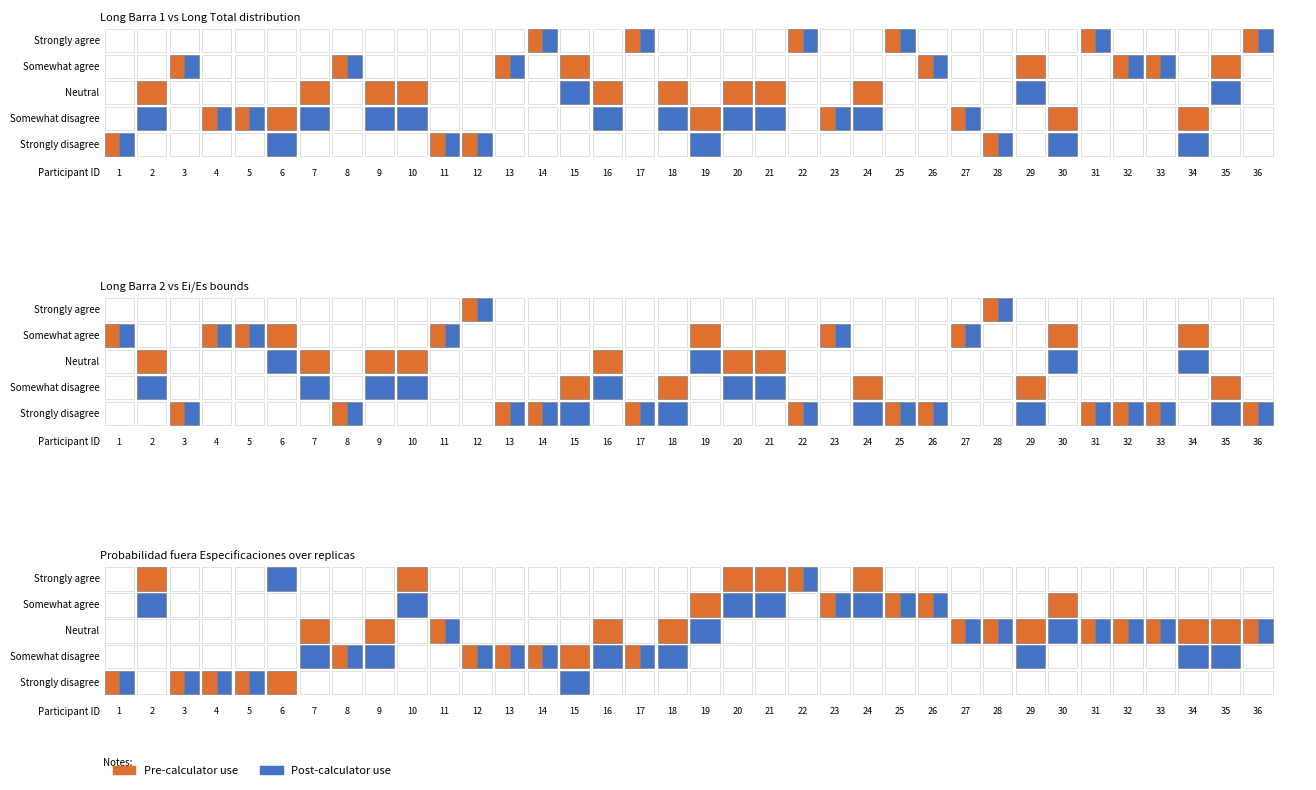

What is the difference between the maximum and second lowest values in the Pre-calculator use series?

1